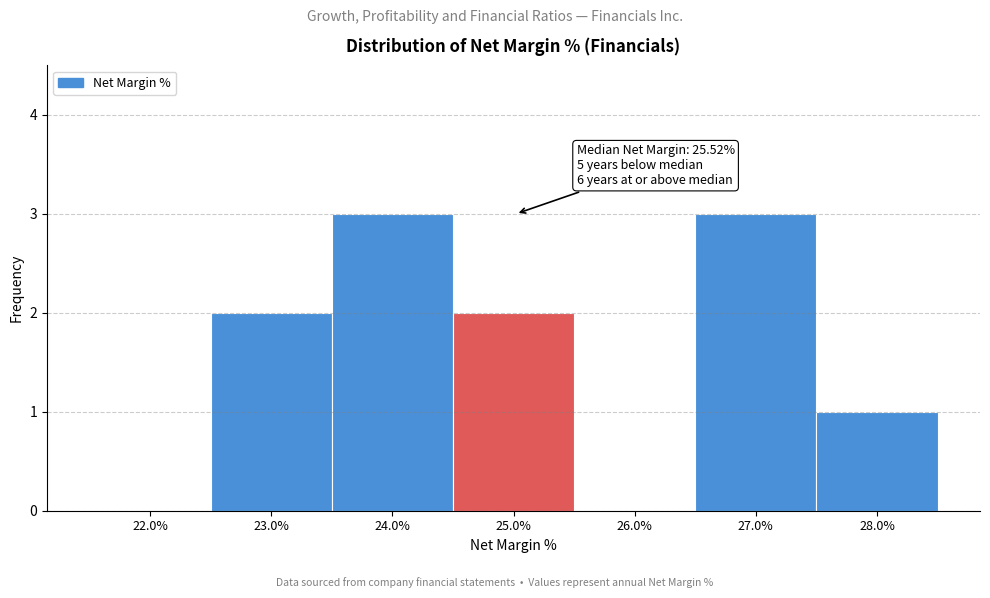

Reading left to right, transcribe all the data shown in this chart.

22.0%=0	23.0%=2	24.0%=3	25.0%=2	26.0%=0	27.0%=3	28.0%=1